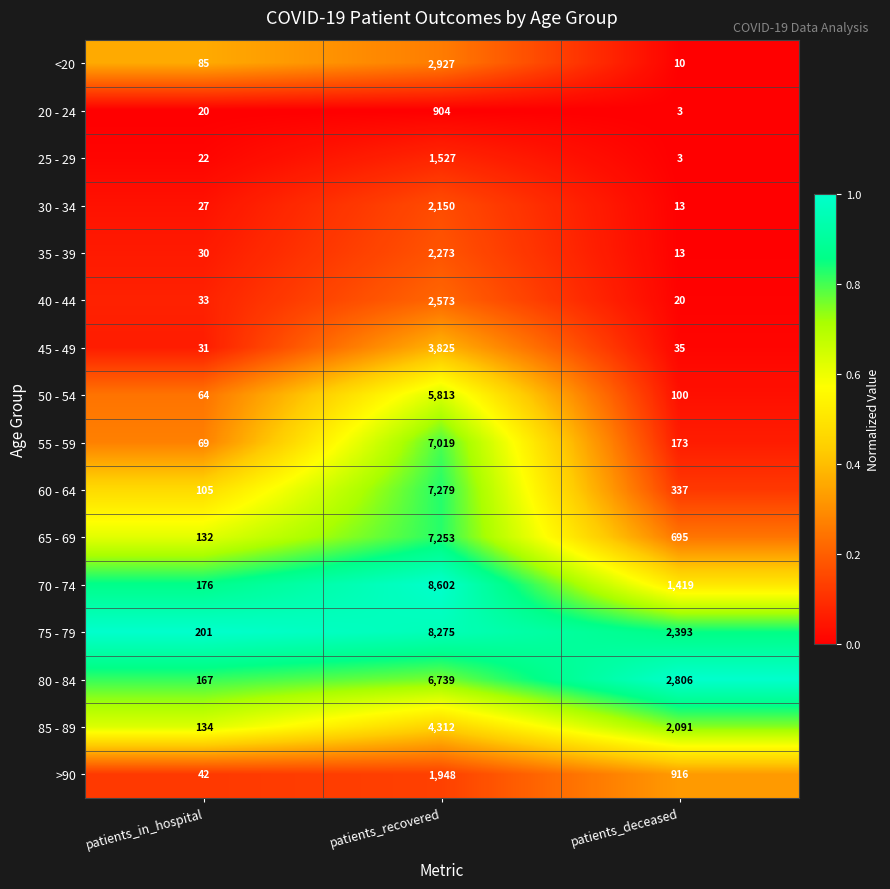

Is it true that 70 - 74 equals 958 at patients_deceased?

False